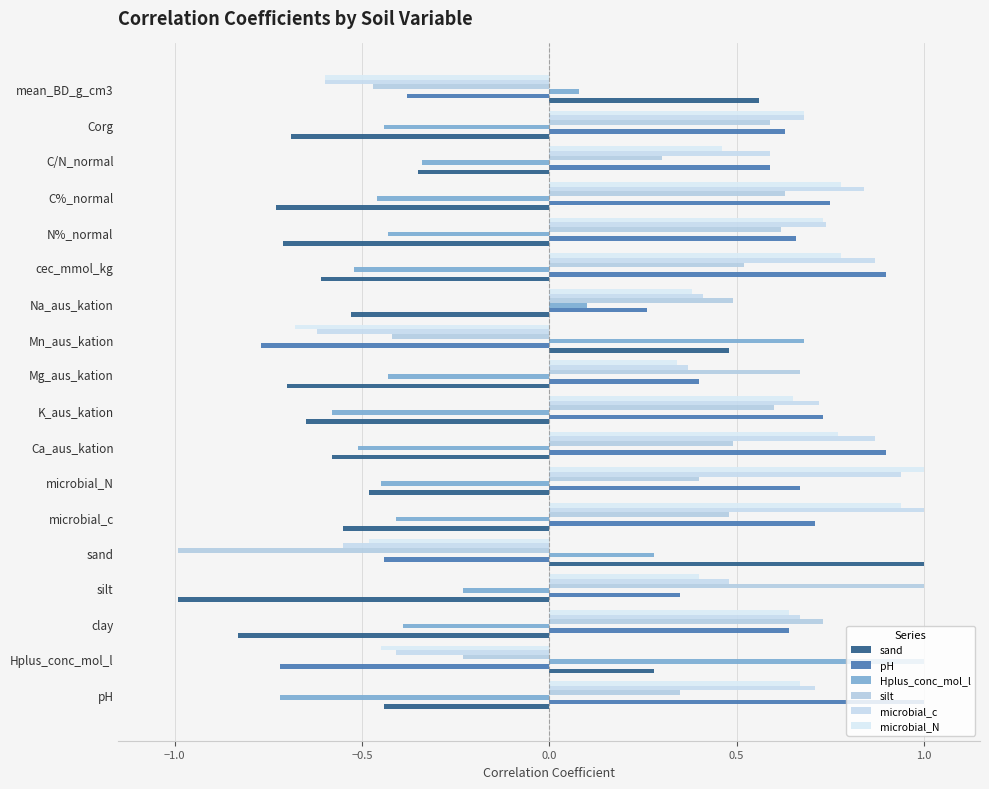

How many data points does each series have?

18